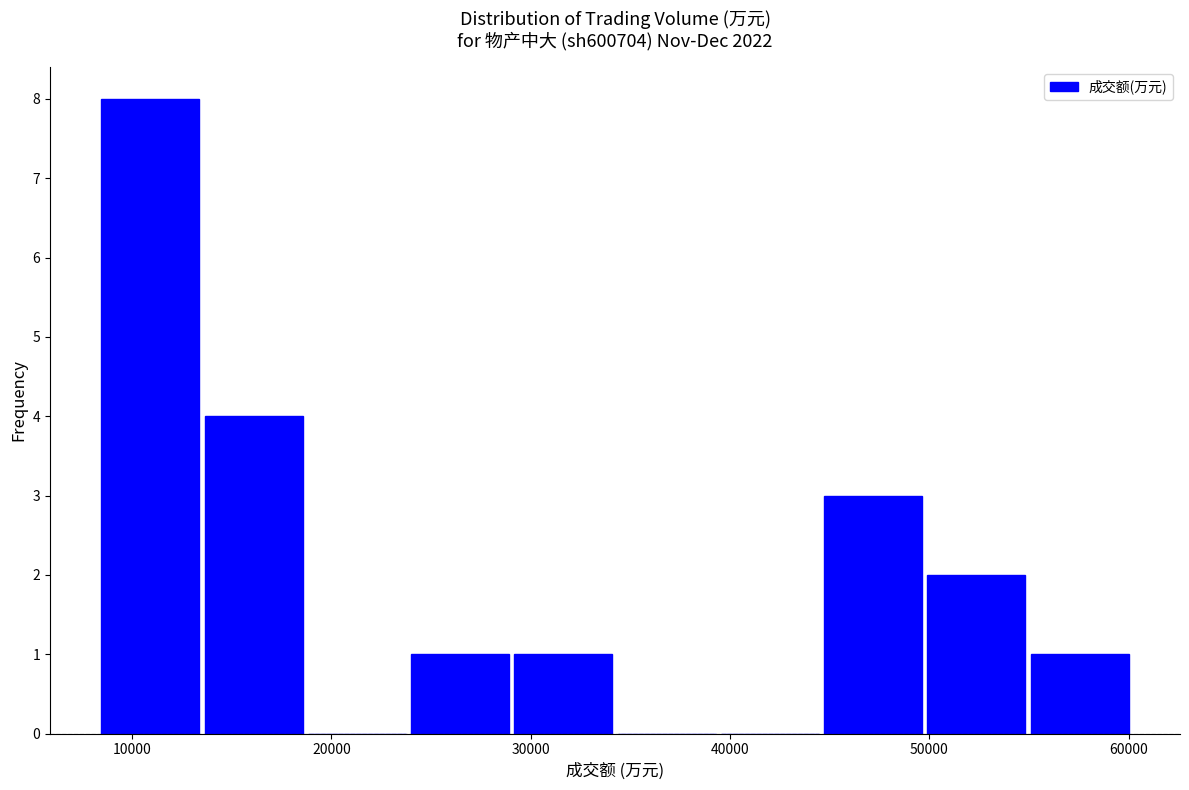

Reading left to right, transcribe this chart: for each bar, give the range it covers on the x-axis and its height. Neither the bar edges nor the heights are printed on the chart, so give them approximately, as read against the axes.

8000 to 14000: 8
14000 to 19000: 4
19000 to 24000: 0
24000 to 29000: 1
29000 to 34000: 1
34000 to 39000: 0
39000 to 45000: 0
45000 to 50000: 3
50000 to 55000: 2
55000 to 60000: 1